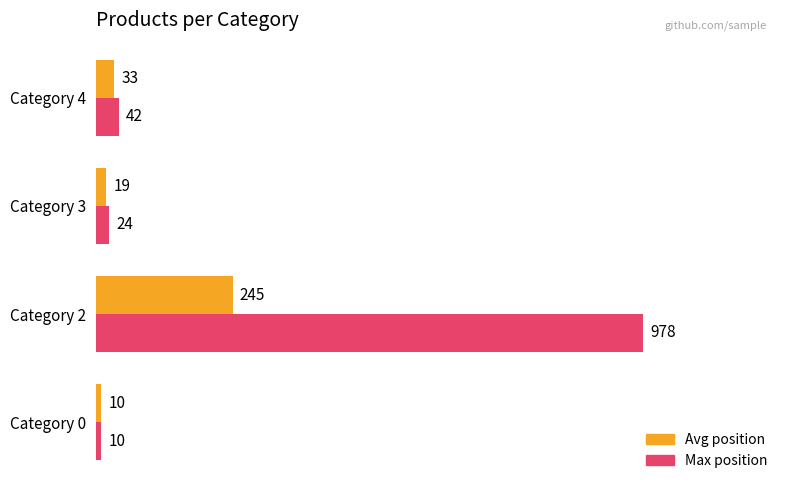

What is the difference between the Avg position values at Category 0 and Category 2?

235